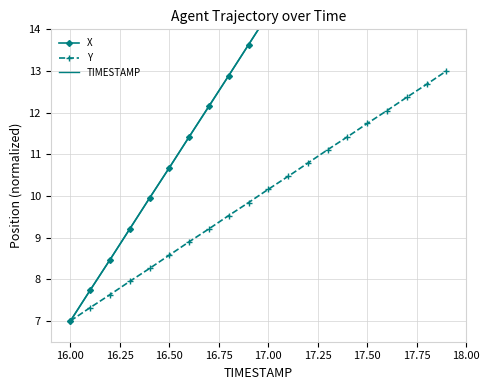

Which series has the largest total across all categories?

TIMESTAMP